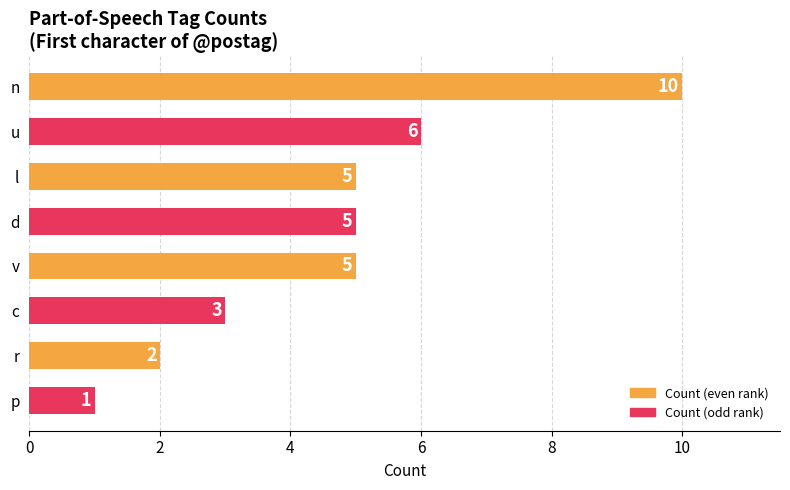

Reading top to bottom, extract all data points from this chart.

n=10	u=6	l=5	d=5	v=5	c=3	r=2	p=1